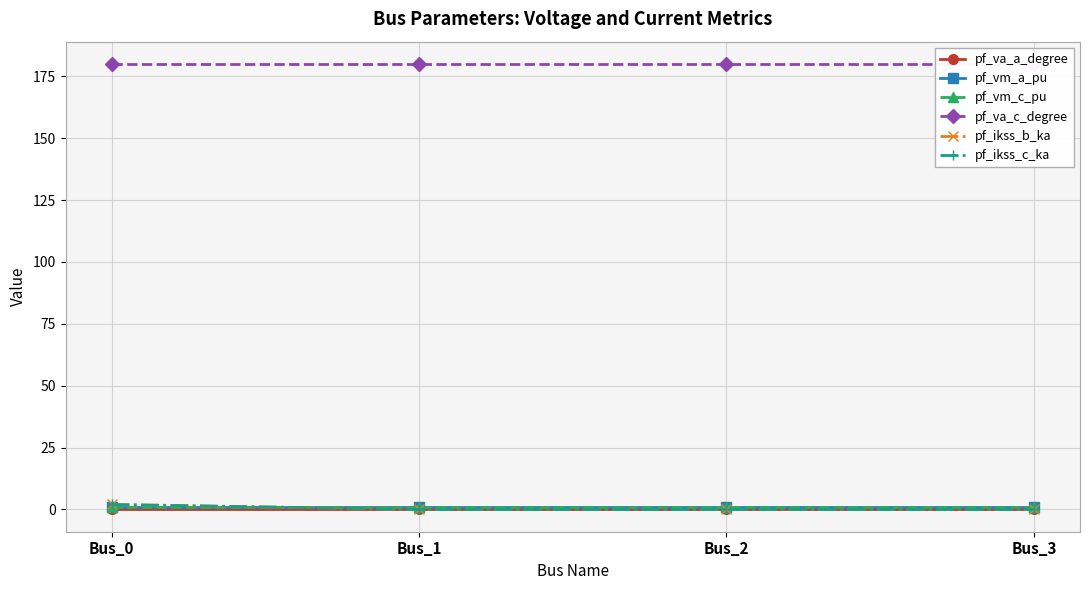

Which series has the largest range (max minus min)?

pf_ikss_b_ka